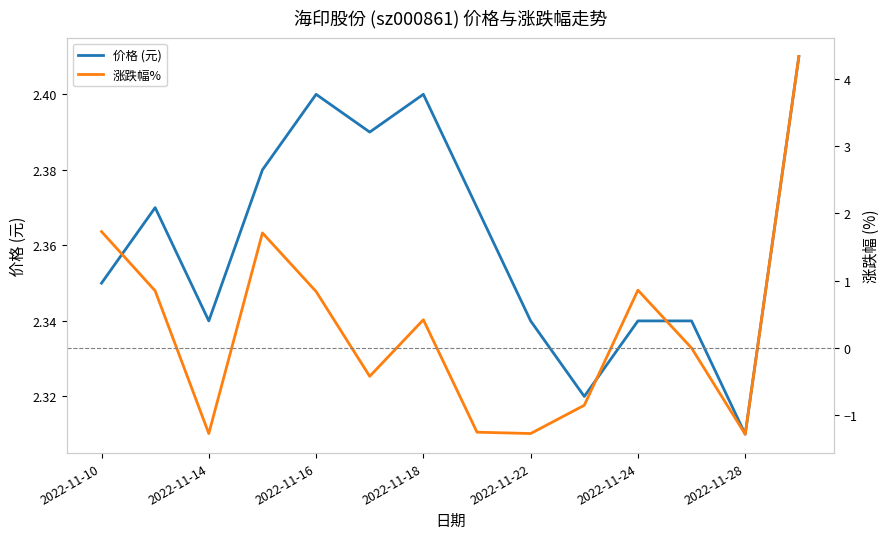

At which label is 价格 (元) closest to 2?

2022-11-28